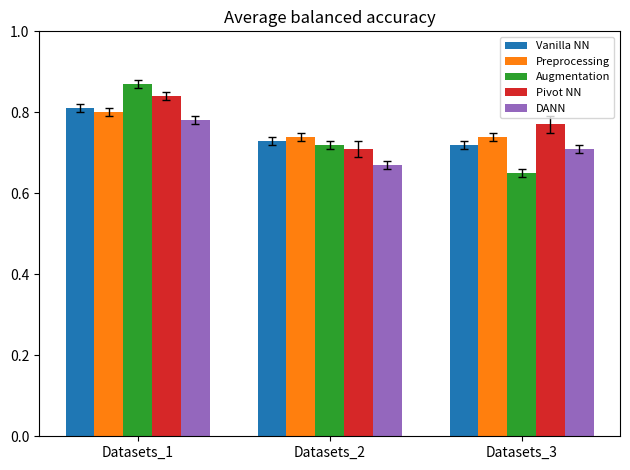

At which label does Preprocessing reach its peak?

Datasets_1